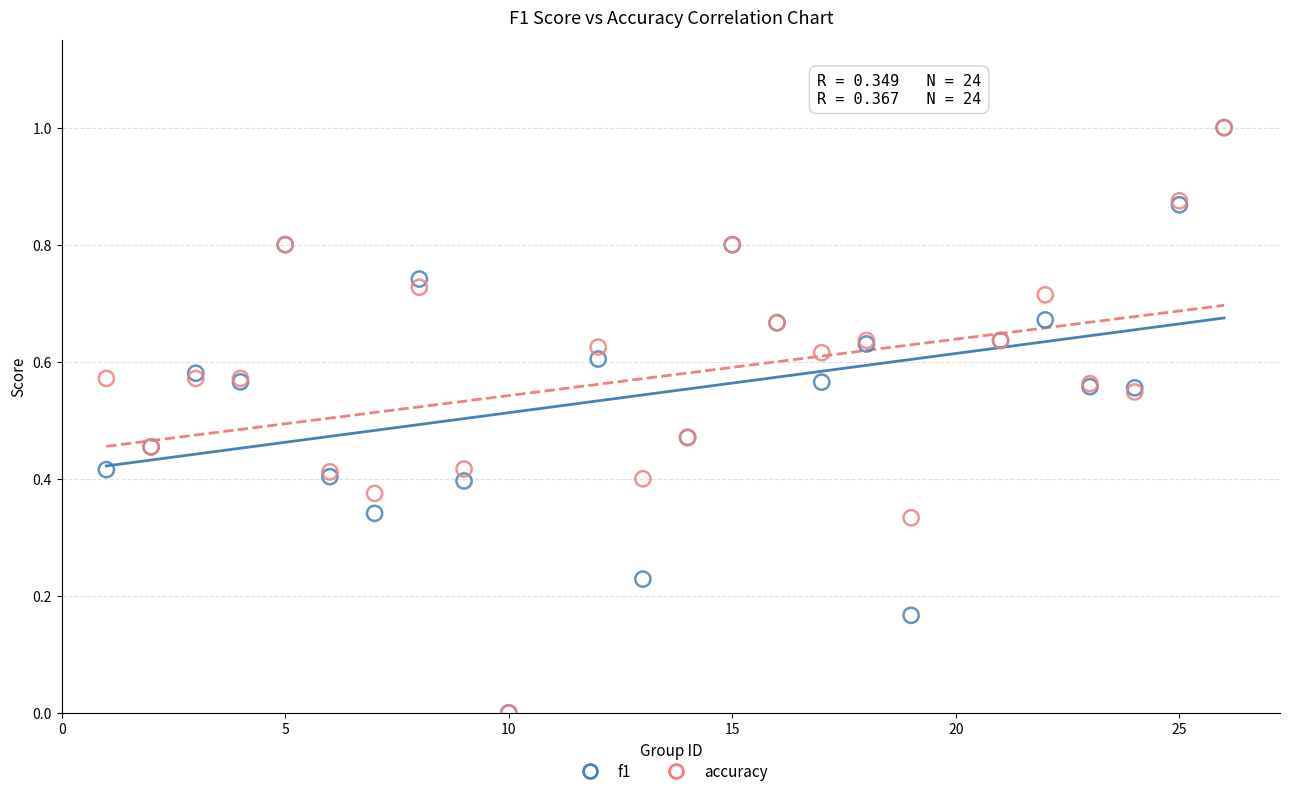

What are all the series names shown in the legend?

f1, accuracy